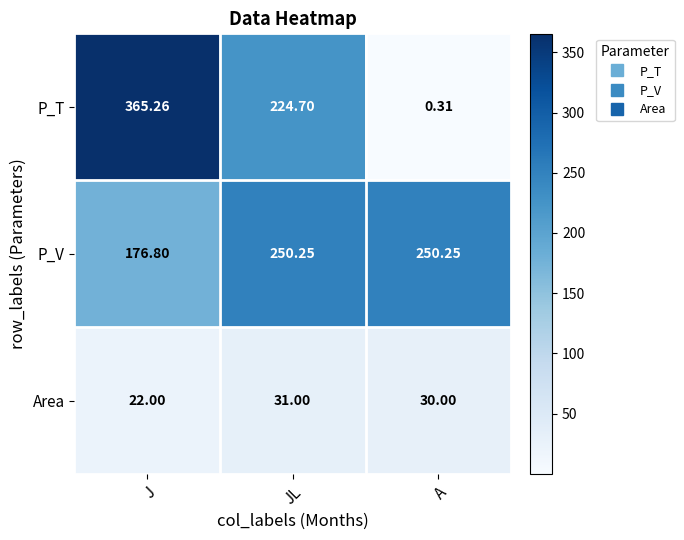

Where is P_T nearest to the value 182?

JL